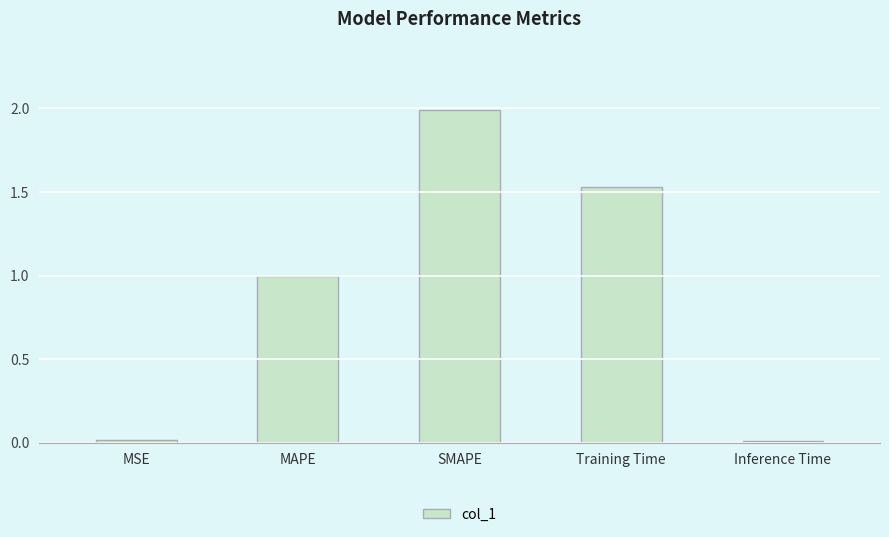

What is the average value?

0.9